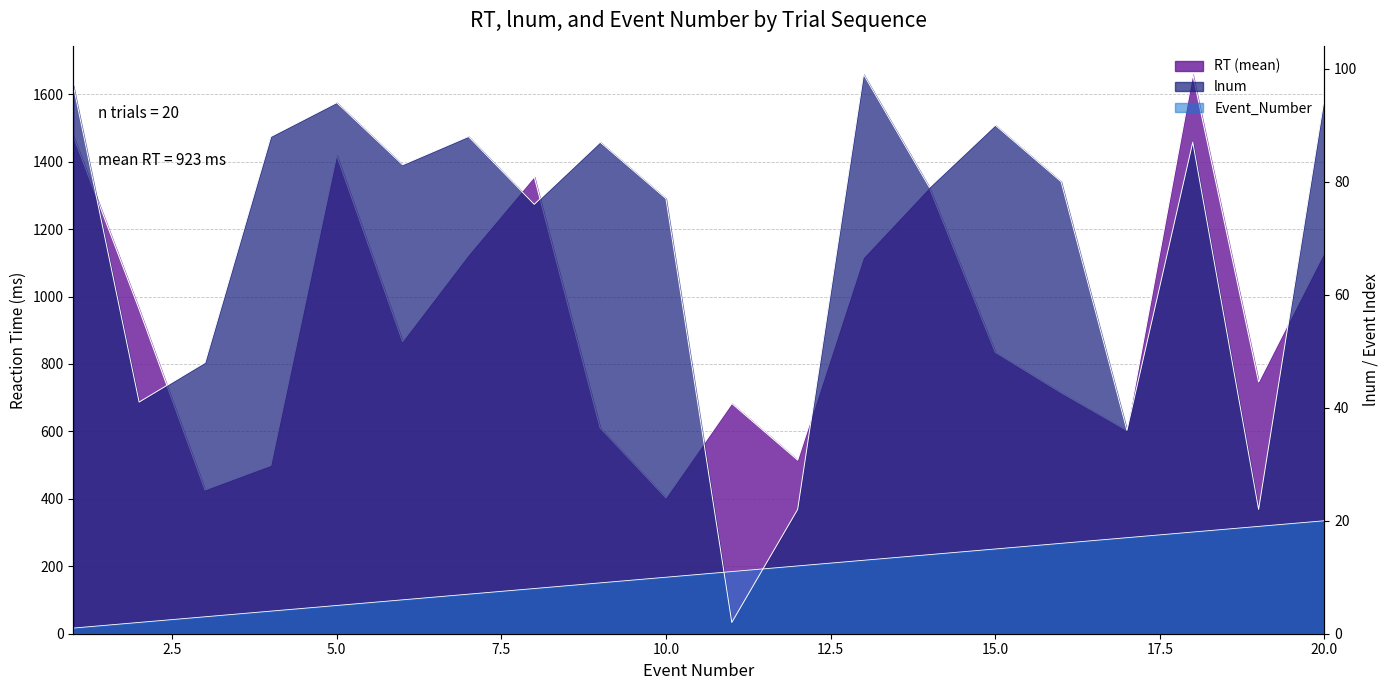

Which series has the largest total across all categories?

RT (mean)